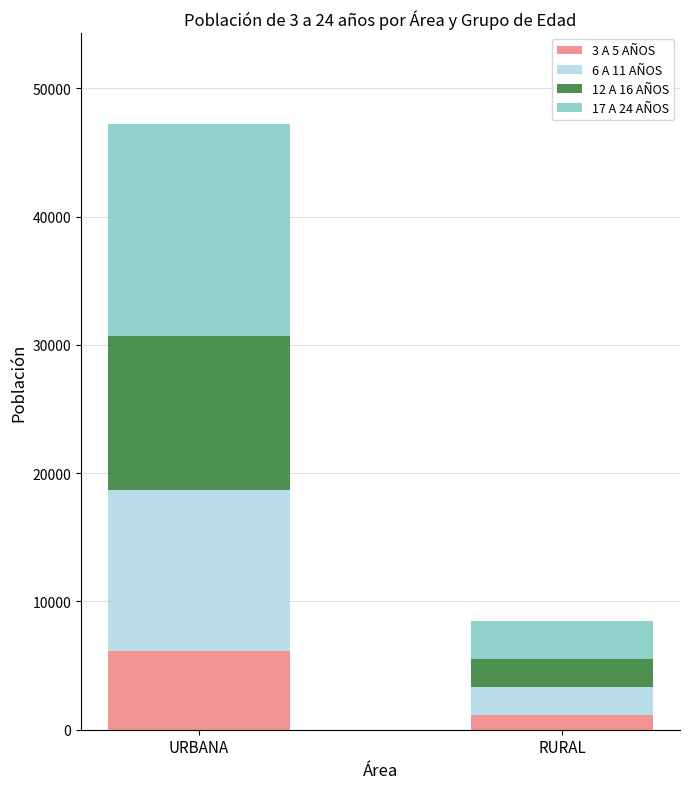

What is the highest value of the 3 A 5 AÑOS series?

6153